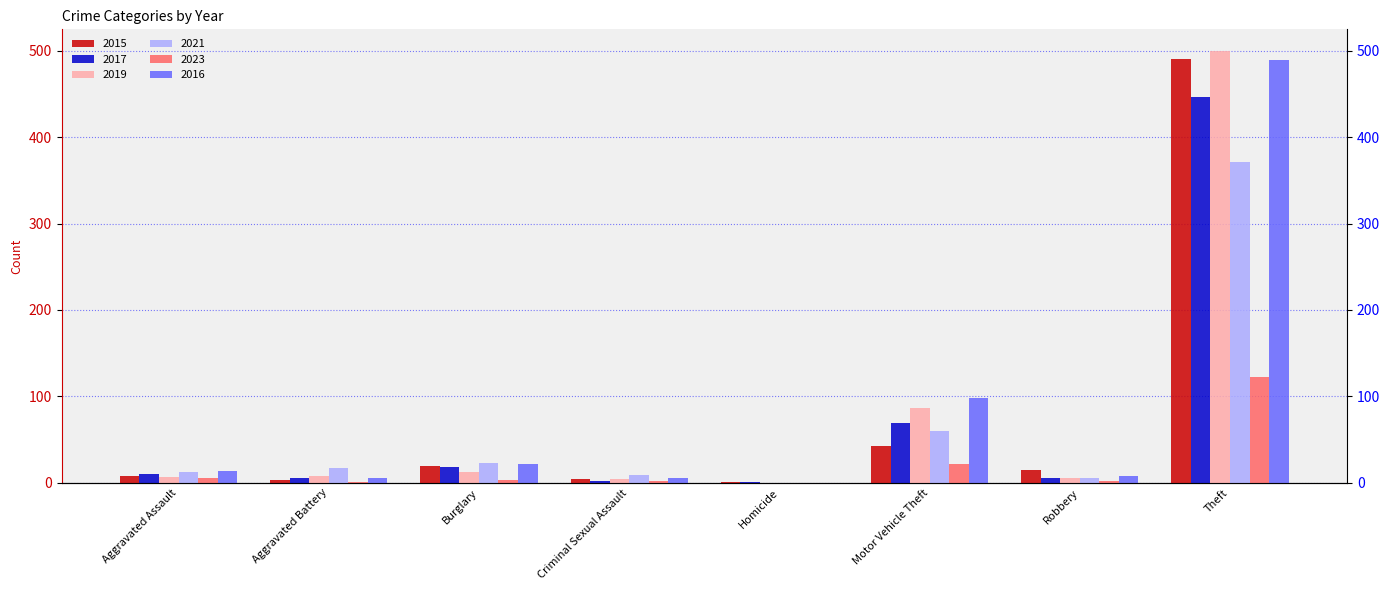

Reading right to left, what are all the values shown in this chart?

2015: 491	15	43	1	4	19	3	8
2017: 447	6	69	1	2	18	5	10
2019: 500	6	87	0	4	12	8	7
2021: 371	5	60	0	9	23	17	12
2023: 122	2	22	0	2	3	1	5
2016: 489	8	98	0	6	22	5	13